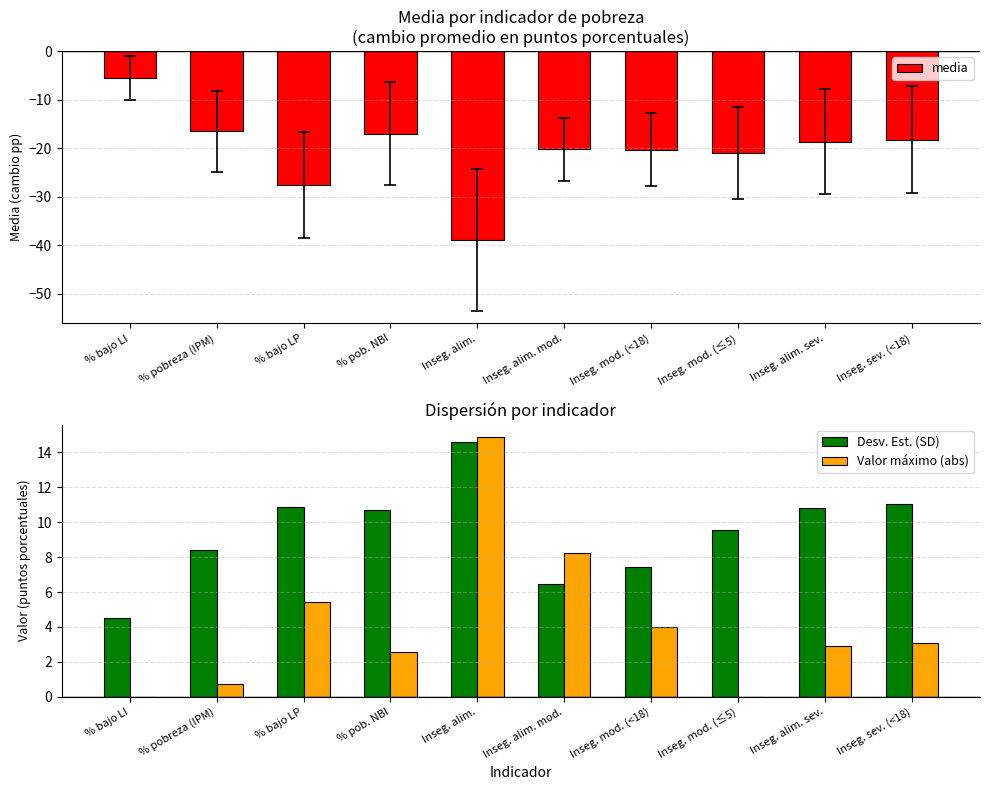

What is the sum of the media values at Inseg. alim. mod. and % bajo LP?

-47.9